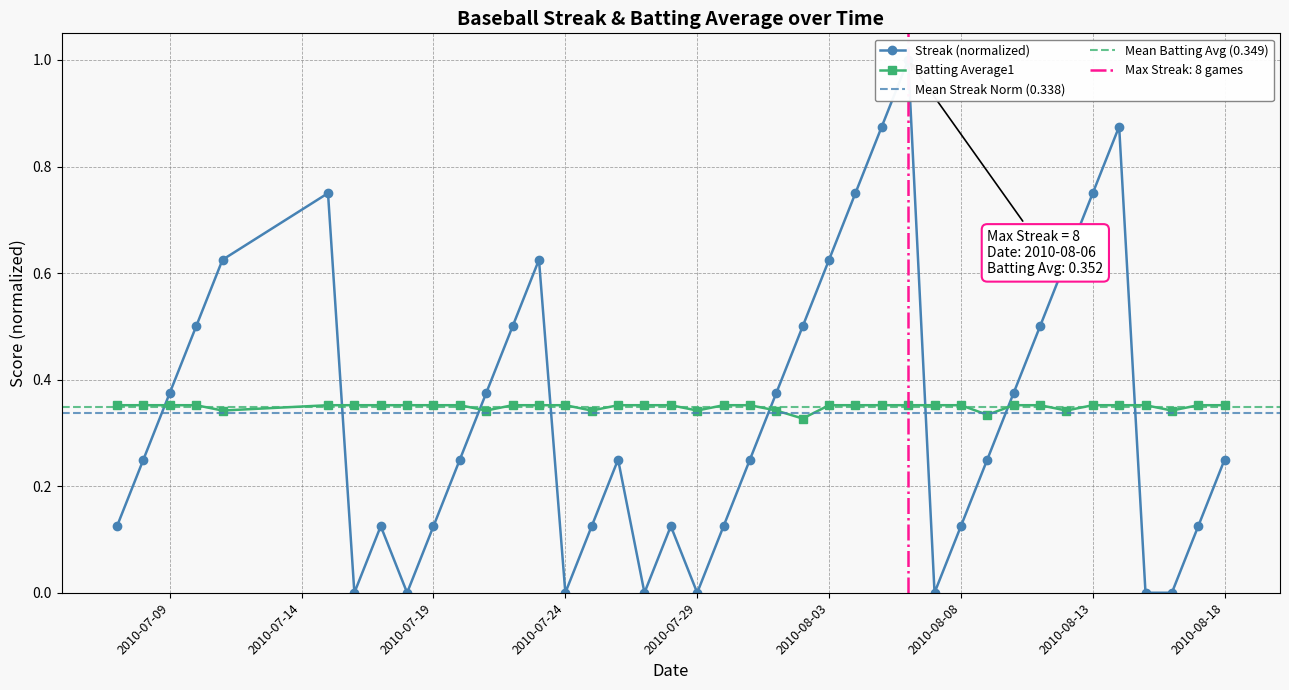

Reading left to right, list all the values displayed in this chart.

Streak: 0.1	0.2	0.4	0.5	0.6	0.8	0.0	0.1	0.0	0.1	0.2	0.4	0.5	0.6	0.0	0.1	0.2	0.0	0.1	0.0	0.1	0.2	0.4	0.5	0.6	0.8	0.9	1.0	0.0	0.1	0.2	0.4	0.5	0.6	0.8	0.9	0.0	0.0	0.1	0.2
Batting Average1: 0.4	0.4	0.4	0.4	0.3	0.4	0.4	0.4	0.4	0.4	0.4	0.3	0.4	0.4	0.4	0.3	0.4	0.4	0.4	0.3	0.4	0.4	0.3	0.3	0.4	0.4	0.4	0.4	0.4	0.4	0.3	0.4	0.4	0.3	0.4	0.4	0.4	0.3	0.4	0.4